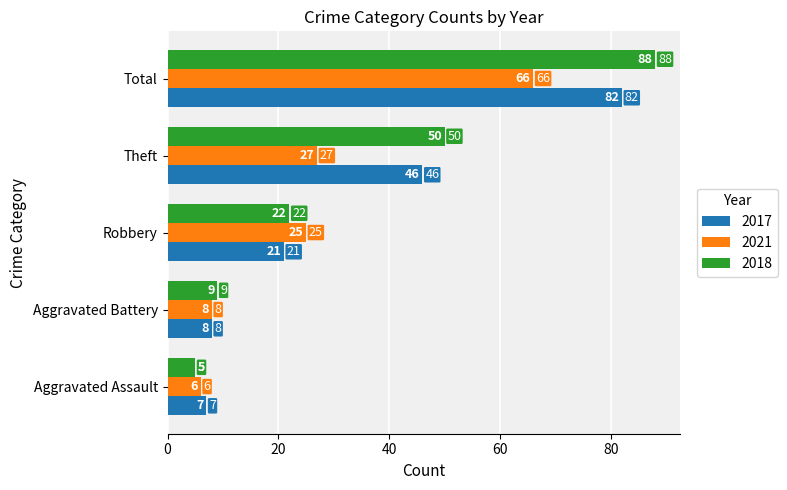

What is the difference between the second highest and minimum values in the 2017 series?

39